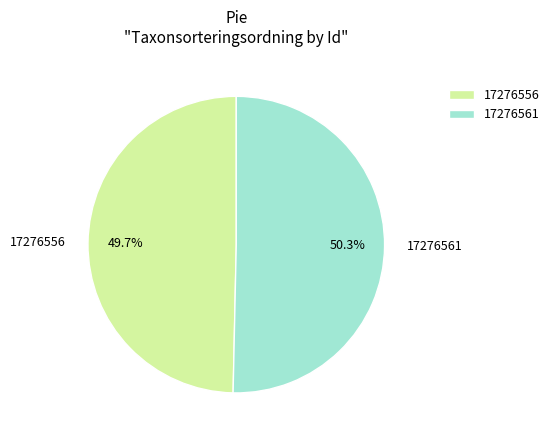

Is 17276556 the majority of the pie?

No